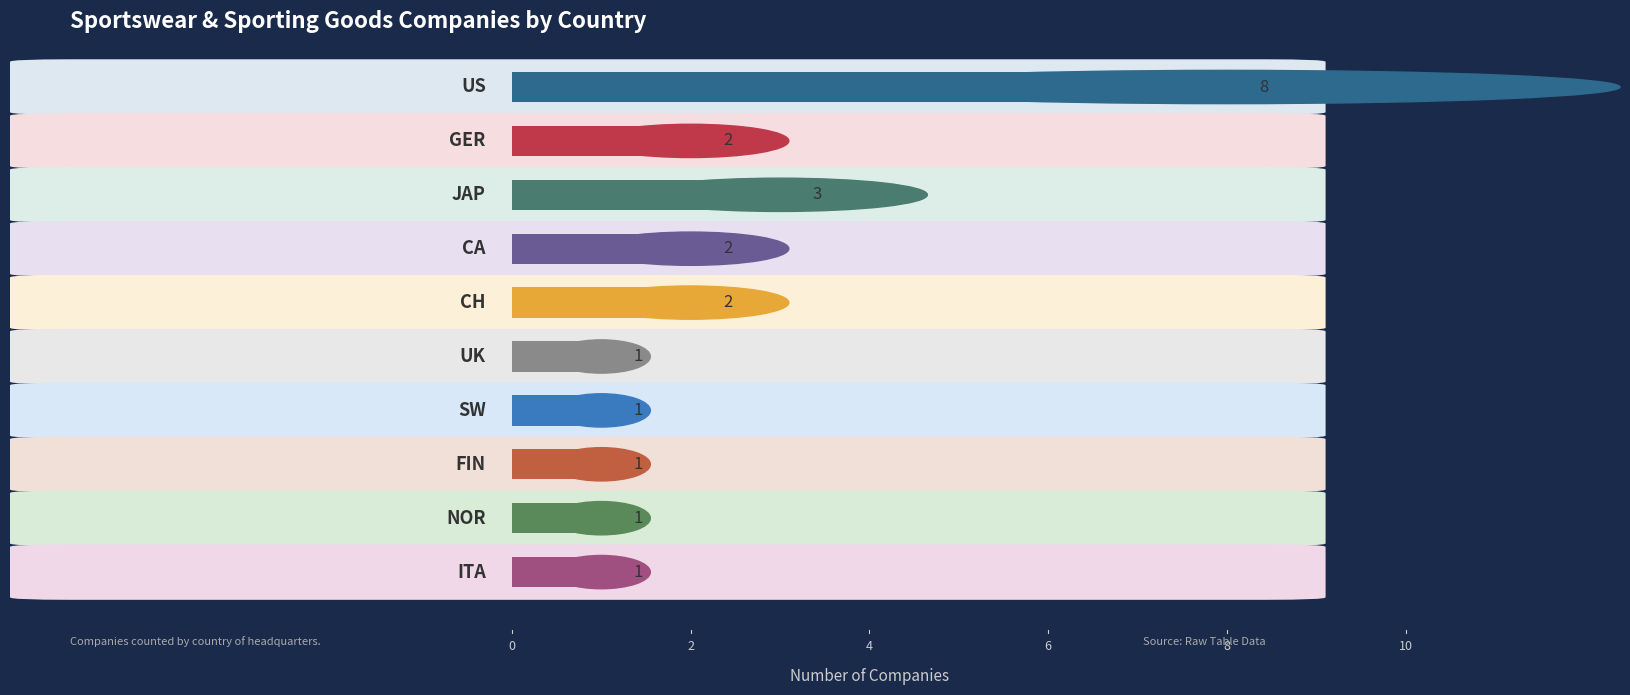

Is it true that the value at JAP is 1?

False